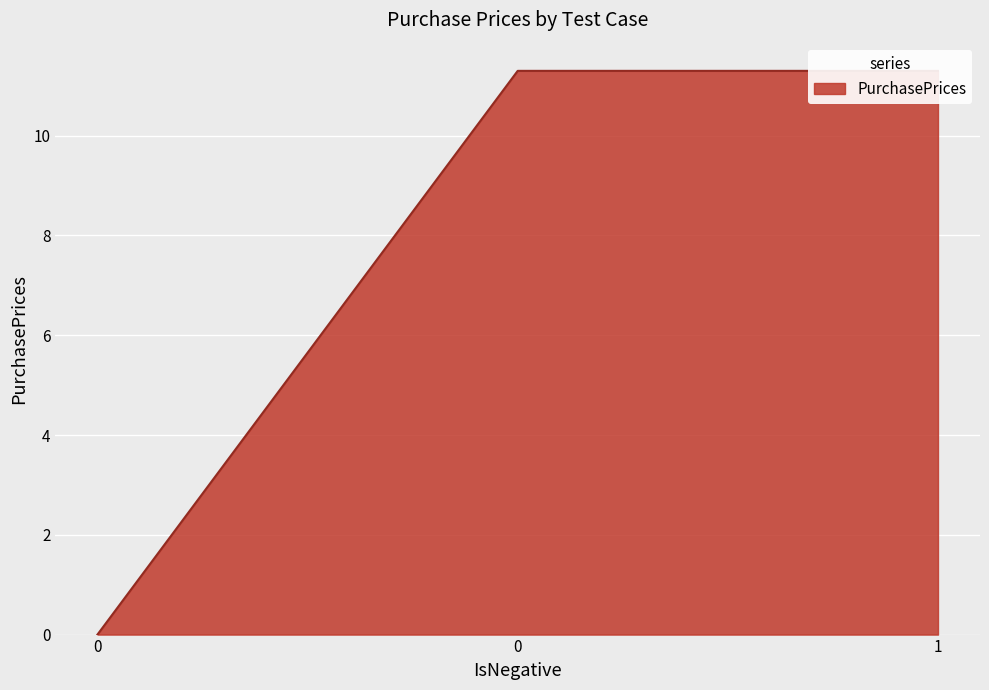

Between 1 and 0, which is larger?

1